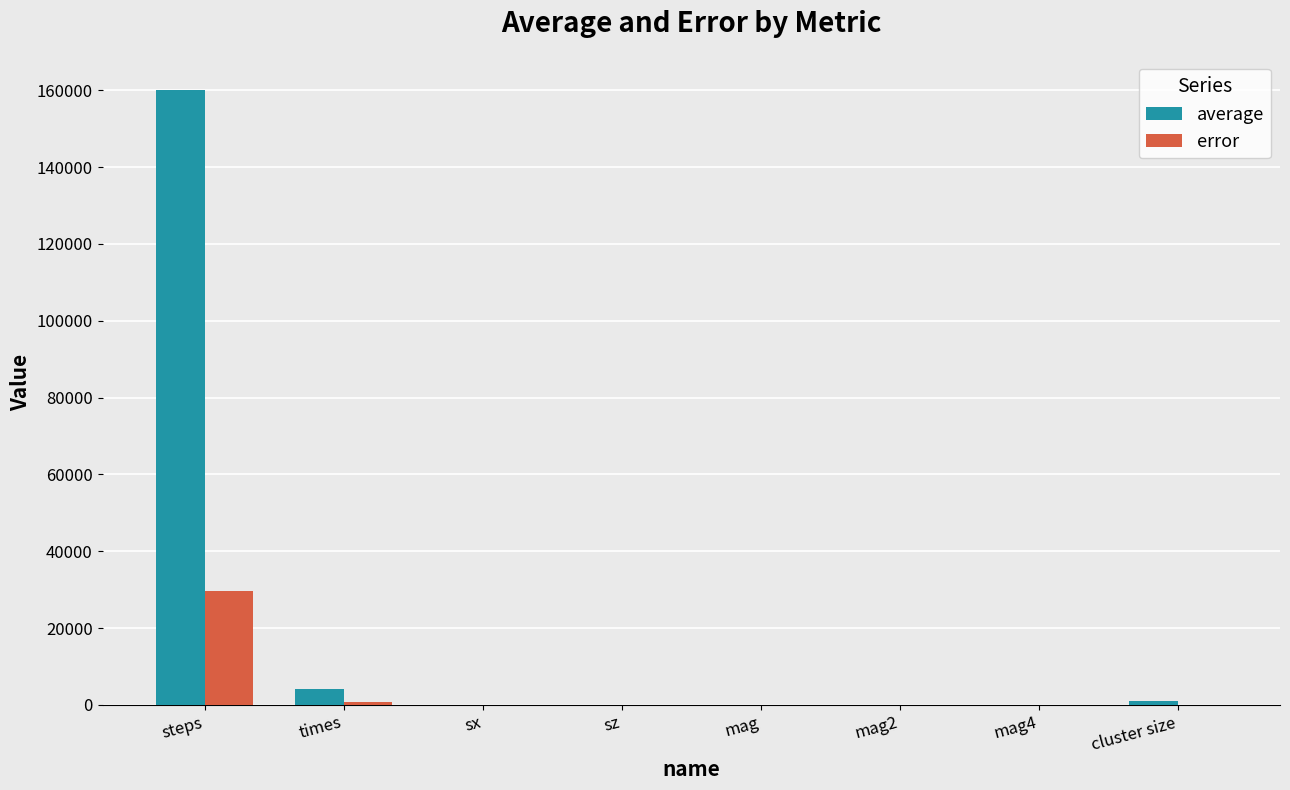

Read the average value at cluster size.

995.1